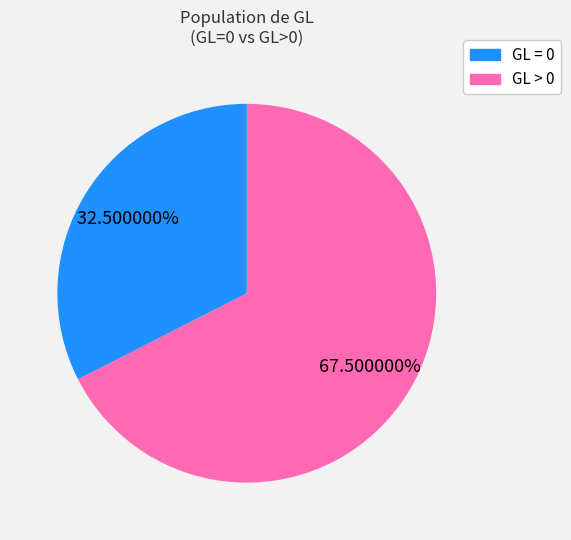

Is there a majority slice in this chart?

Yes